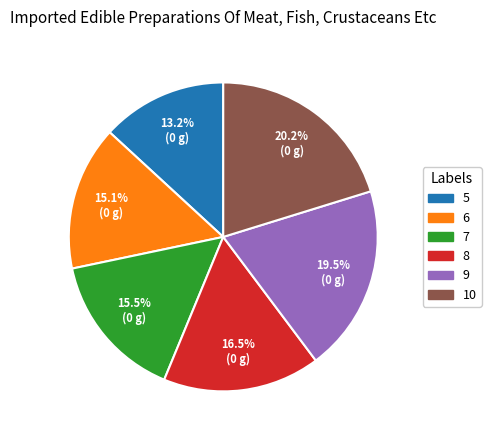

How many slices are in this pie chart?

6